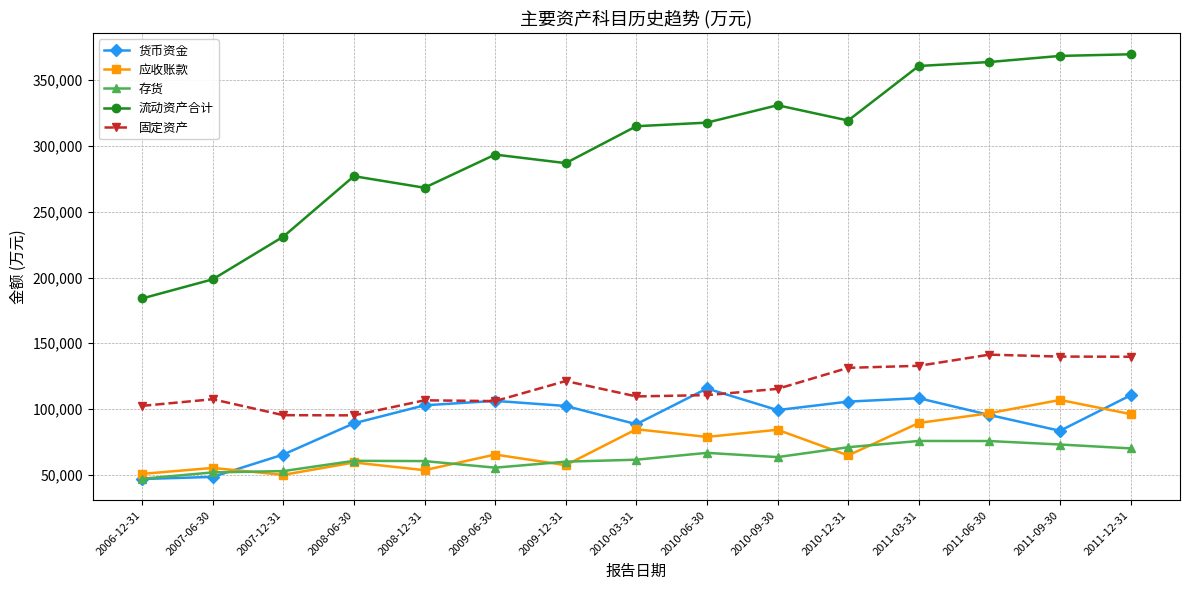

How many lines are shown in the chart?

5